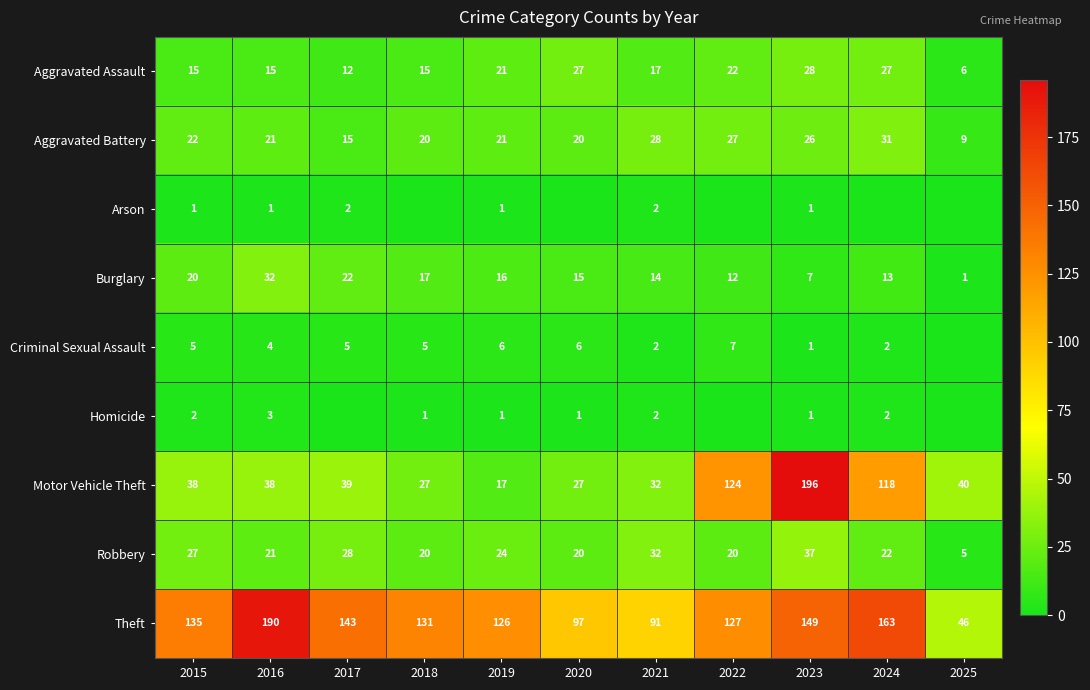

What is the average value of the Robbery series?

23